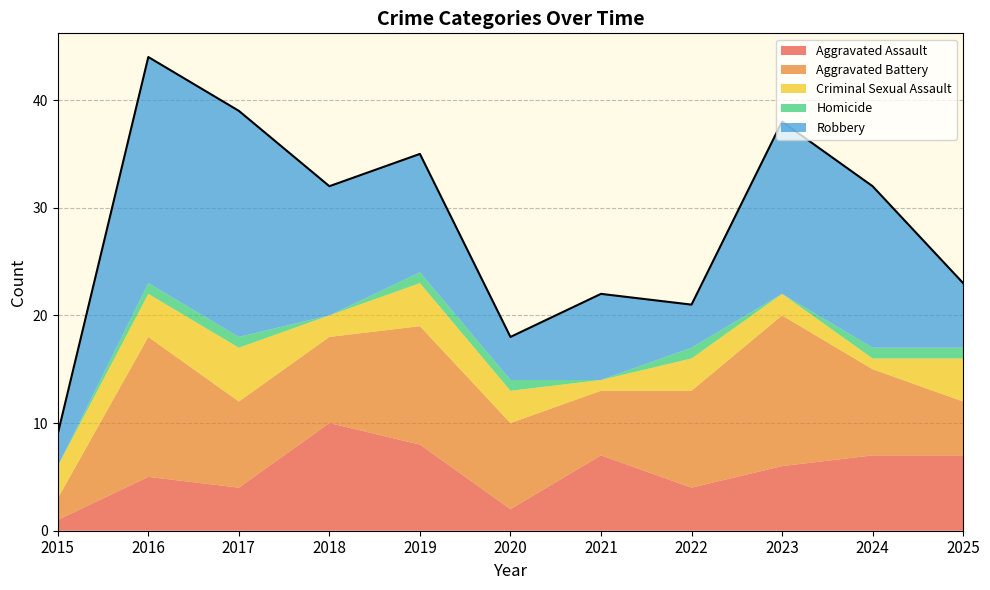

What is the value of the 10th point from the left?

32